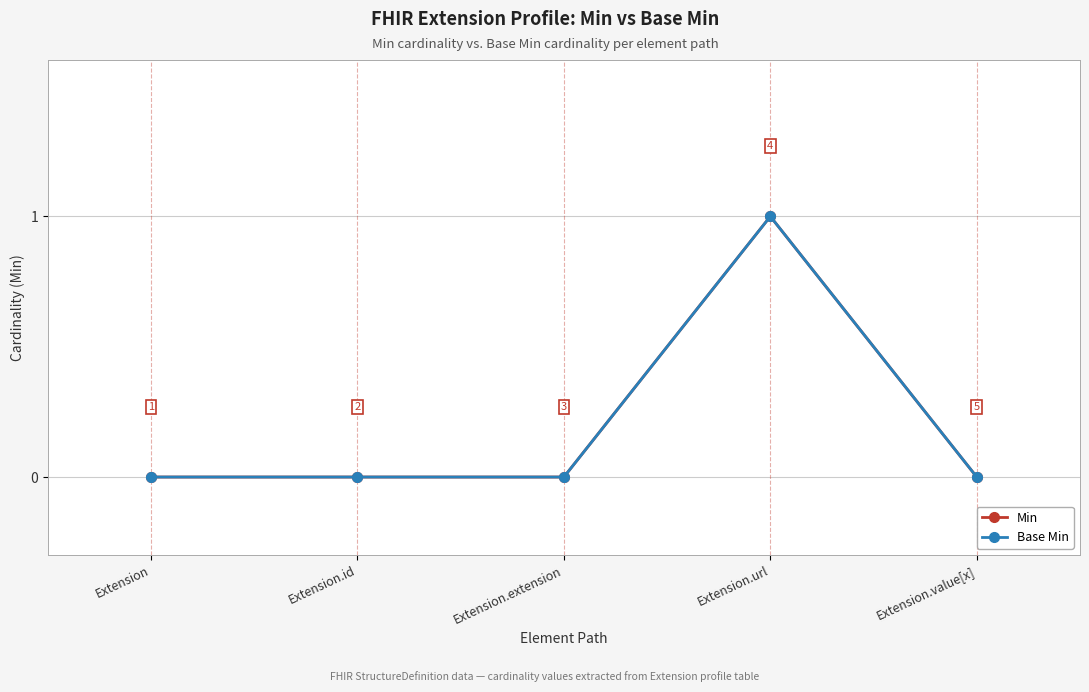

Between Extension.id and Extension.url, which is larger?

Extension.url